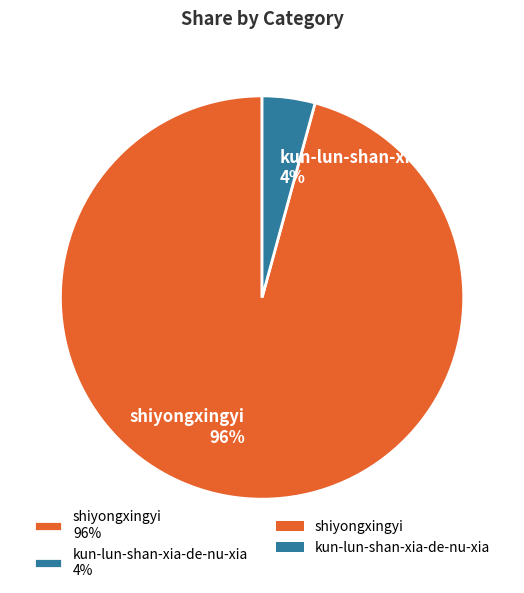

True or false: shiyongxingyi accounts for 87% of the total.

False